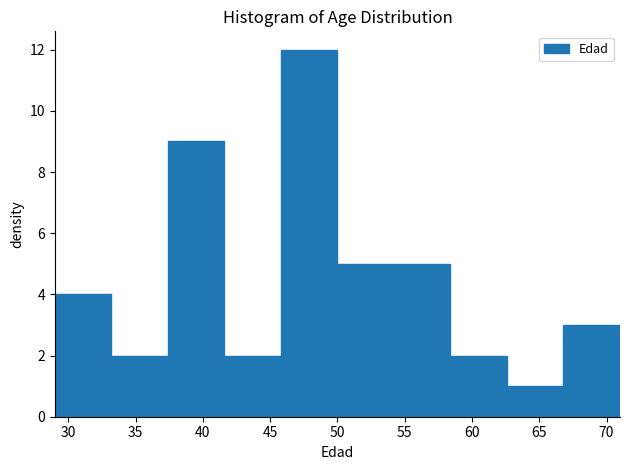

How tall is the bar that spans 41.6 to 45.8 on the x-axis? Neither the bar edges nor the heights are printed on the chart, so give them approximately, as read against the axes.

2